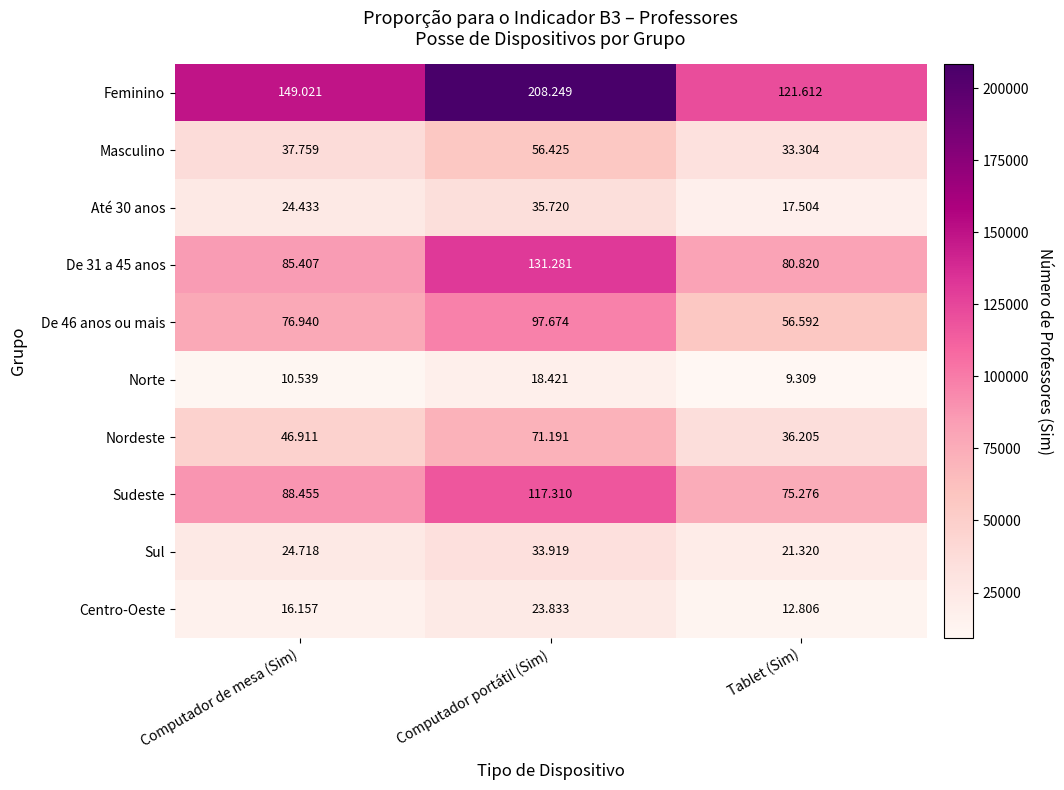

At which category is the sum across all series the highest?

Computador portátil (Sim)